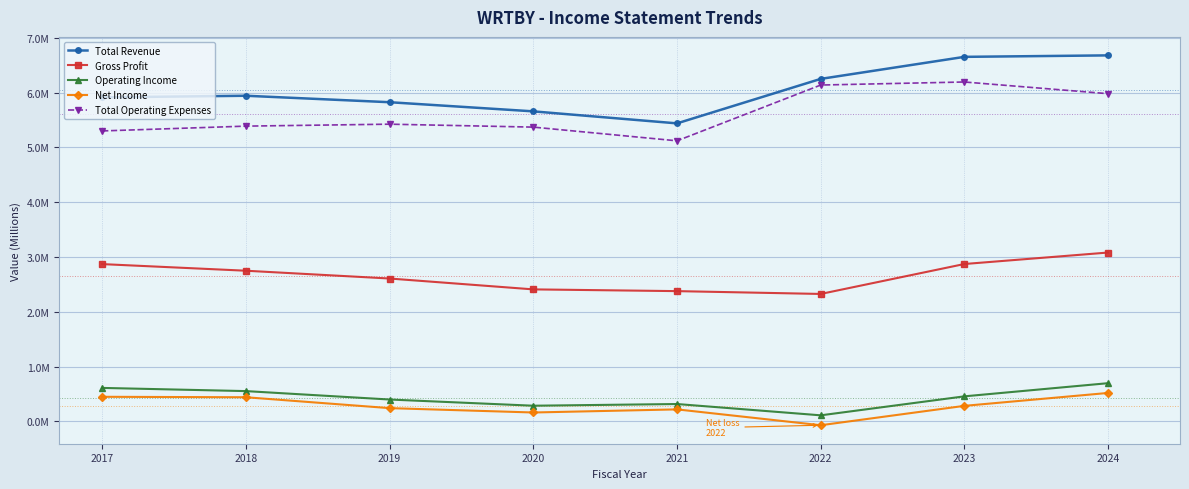

Is this an area chart (filled region under the line)?

No